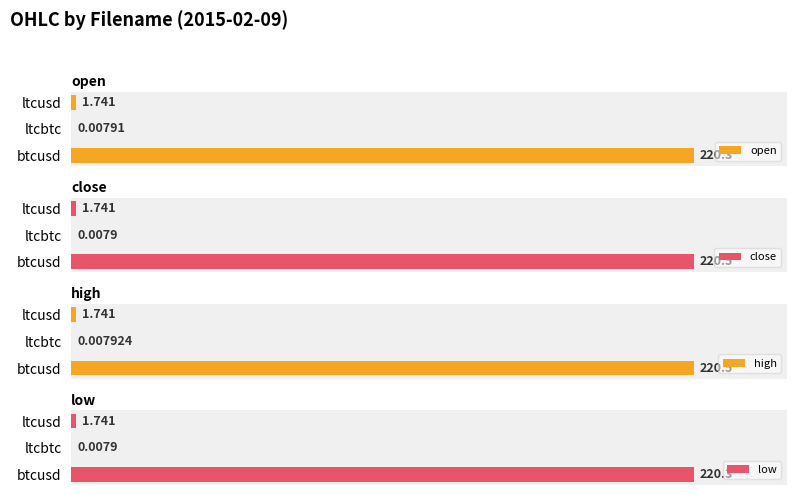

What are all the series names shown in the legend?

open, close, high, low